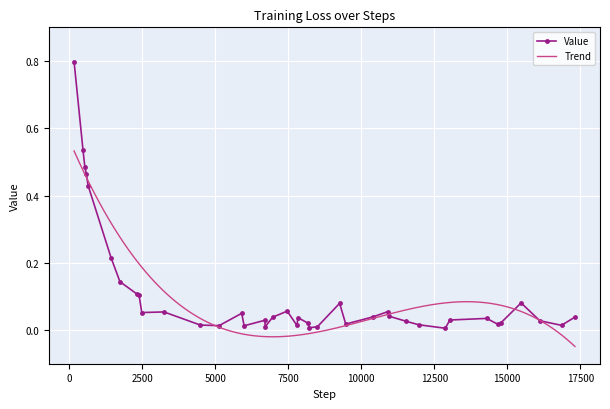

Is it true that the value at 10967 is 0.0?

True